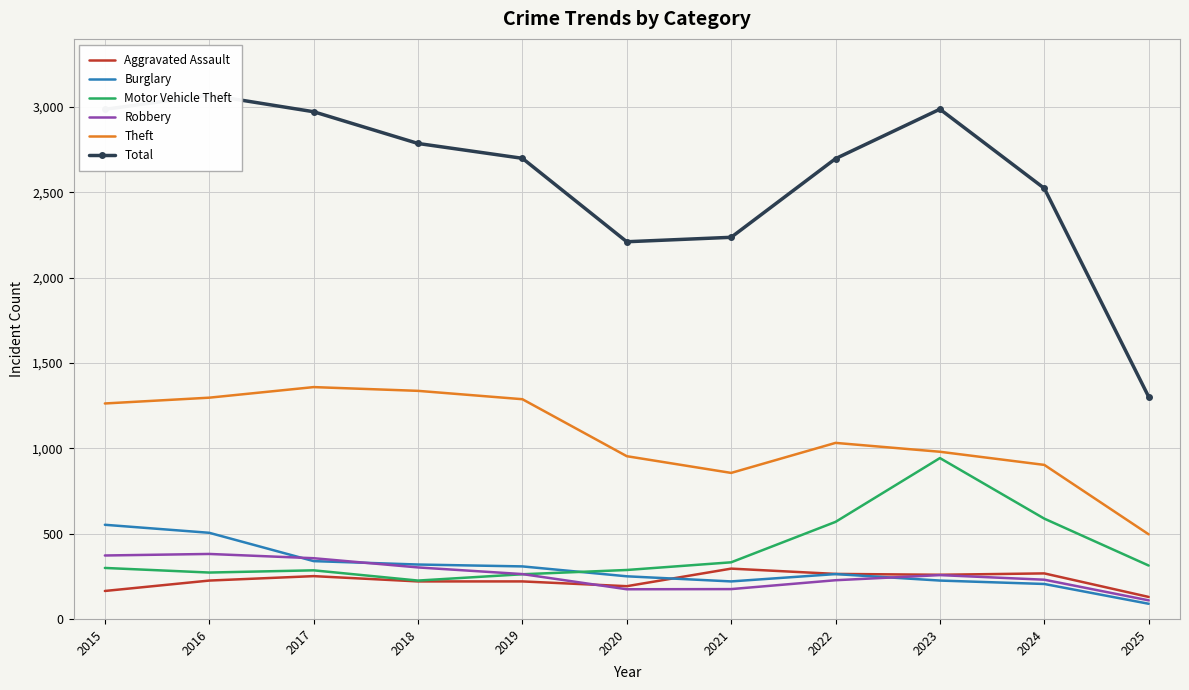

What is the difference between the highest and lowest values at 2023?

2763